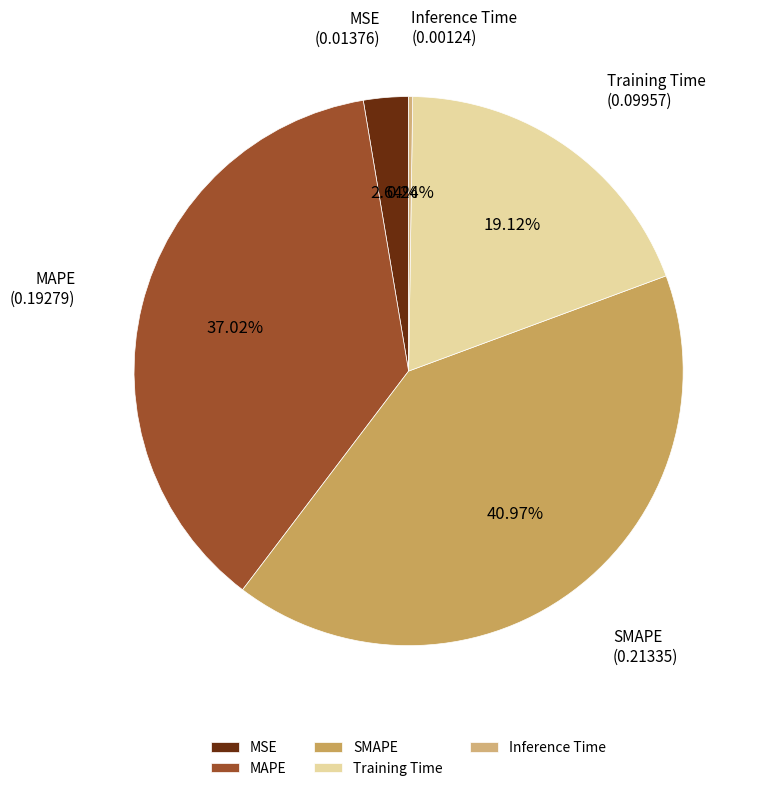

Is SMAPE the majority of the pie?

No